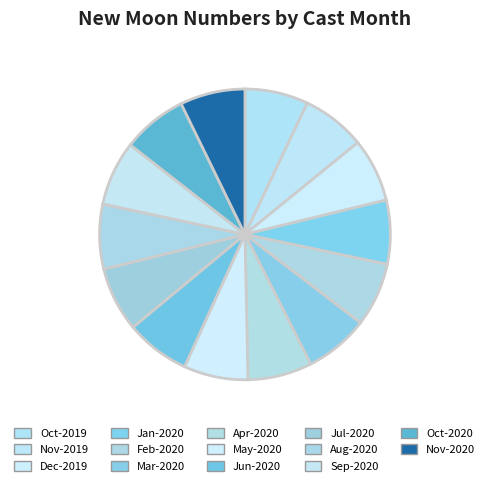

Count the number of slices in the pie.

14